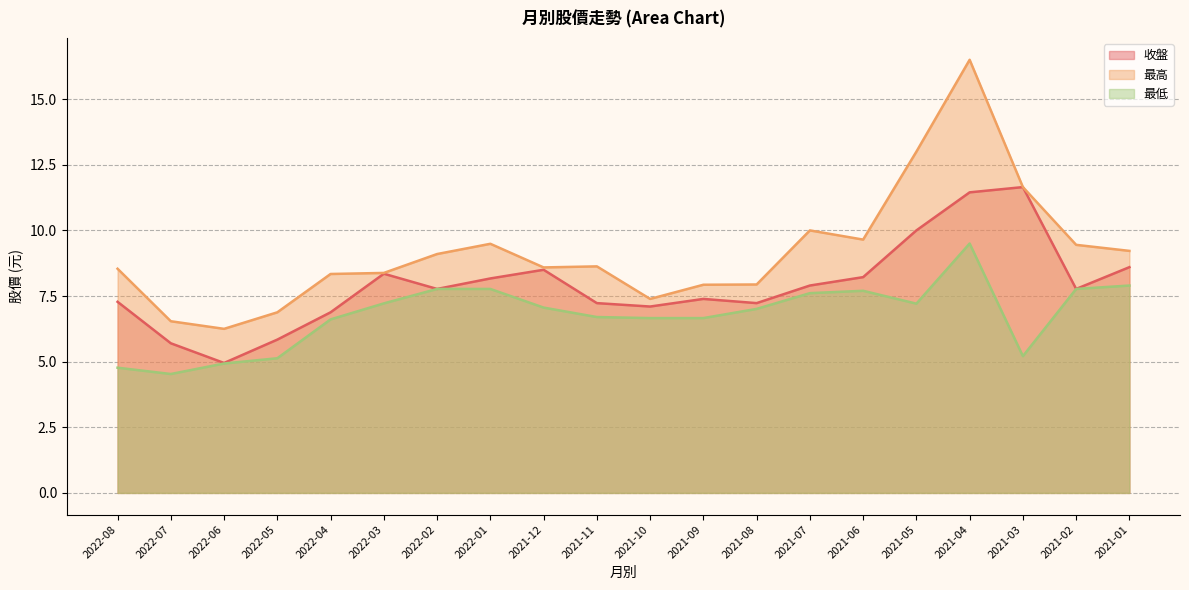

Reading left to right, extract all data points from this chart.

收盤: 7.3	5.7	5.0	5.8	6.9	8.3	7.8	8.2	8.5	7.2	7.1	7.4	7.2	7.9	8.2	10.0	11.4	11.7	7.8	8.6
最高: 8.5	6.5	6.2	6.9	8.3	8.4	9.1	9.5	8.6	8.6	7.4	7.9	7.9	10.0	9.7	13.0	16.5	11.7	9.4	9.2
最低: 4.8	4.5	4.9	5.1	6.6	7.2	7.8	7.8	7.1	6.7	6.7	6.7	7.0	7.6	7.7	7.2	9.5	5.2	7.8	7.9